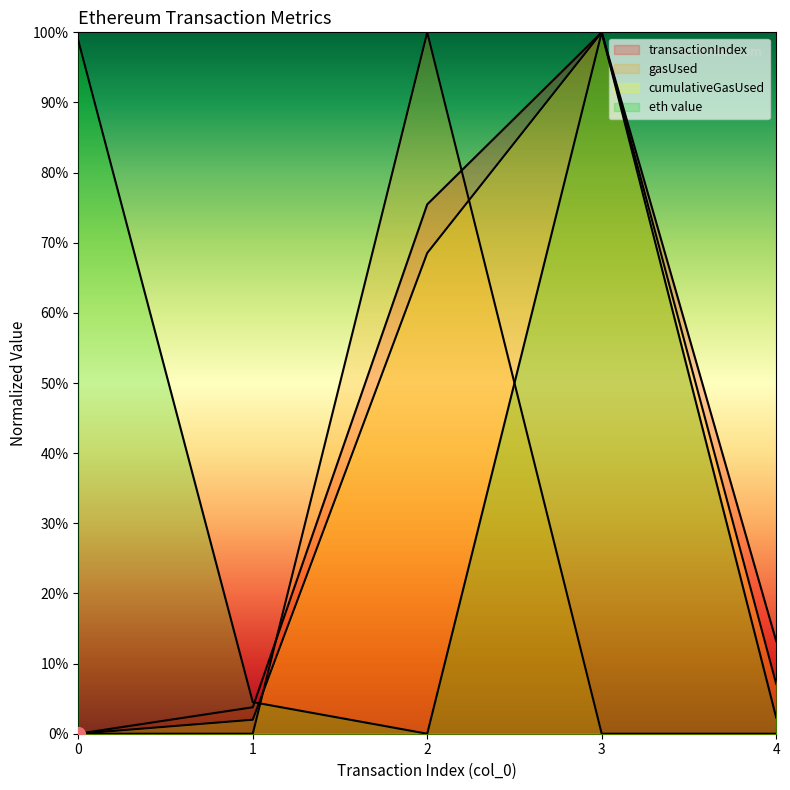

What are all the series names shown in the legend?

transactionIndex, gasUsed, cumulativeGasUsed, eth value